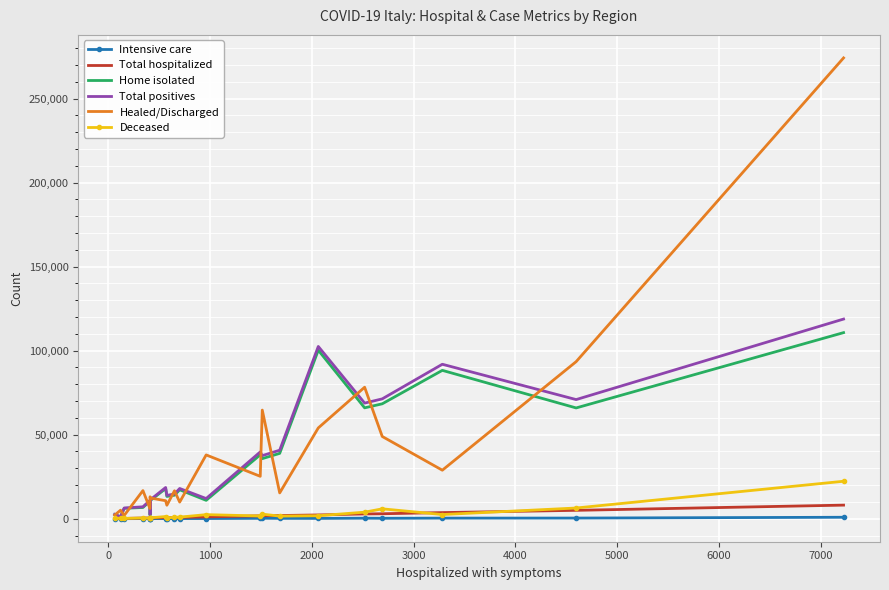

Which series has the largest range (max minus min)?

Healed/Discharged